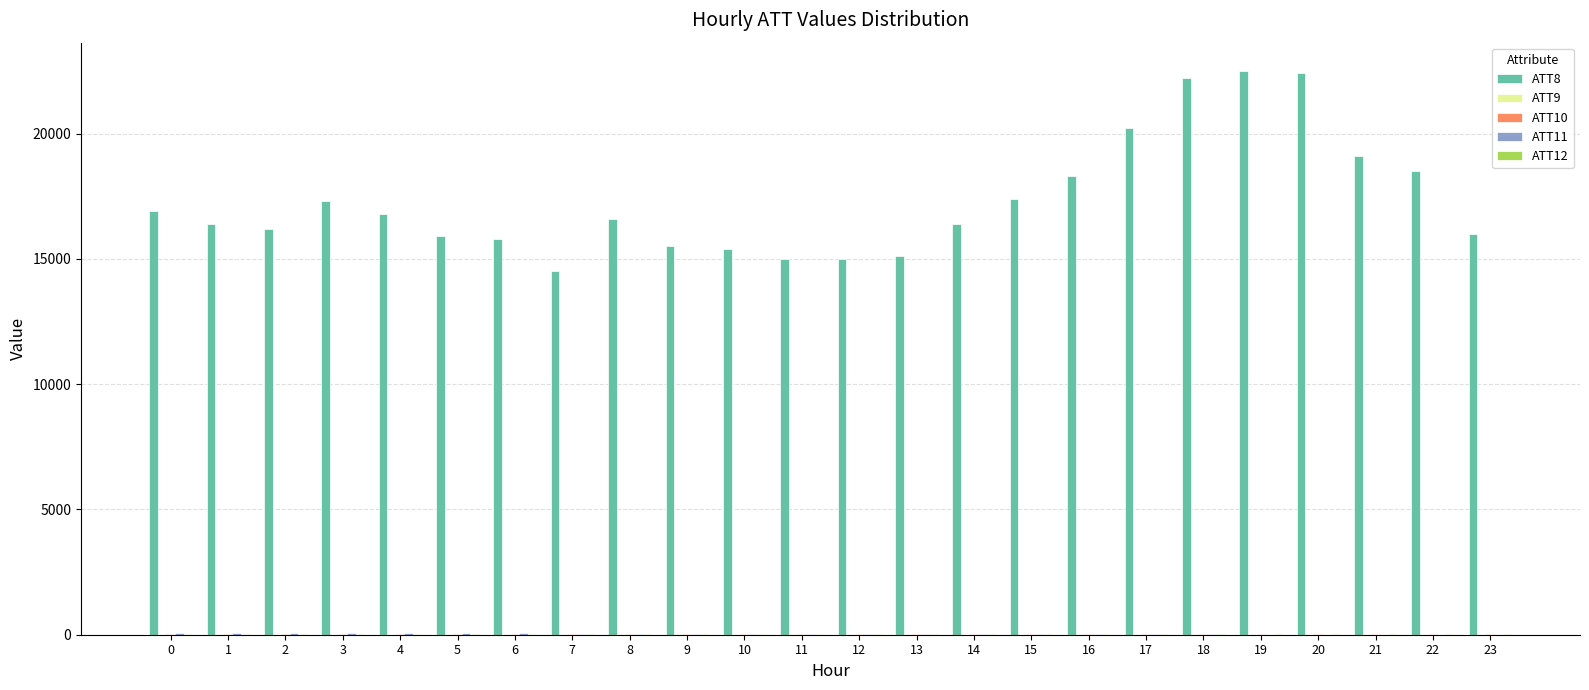

How many data points does each series have?

24